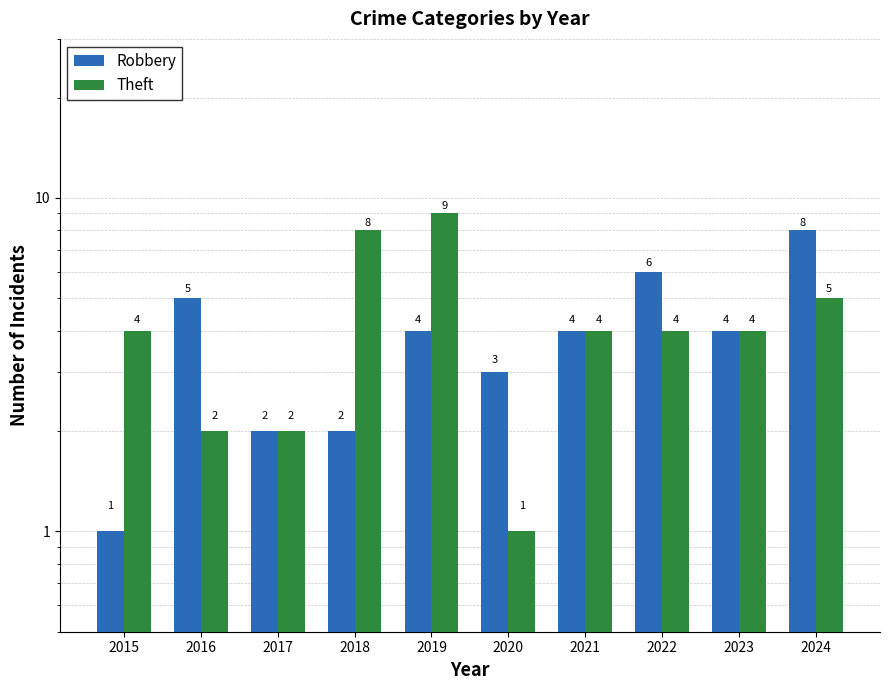

List the series in order of their overall mean, lowest first.

Robbery, Theft